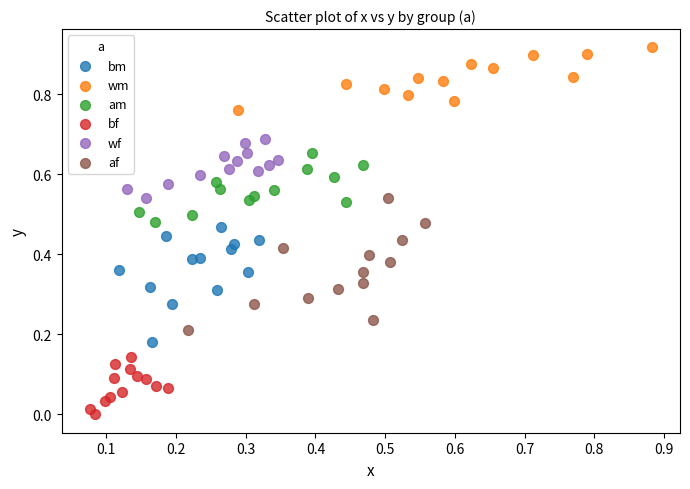

Which series reaches the minimum Y coordinate?

bf